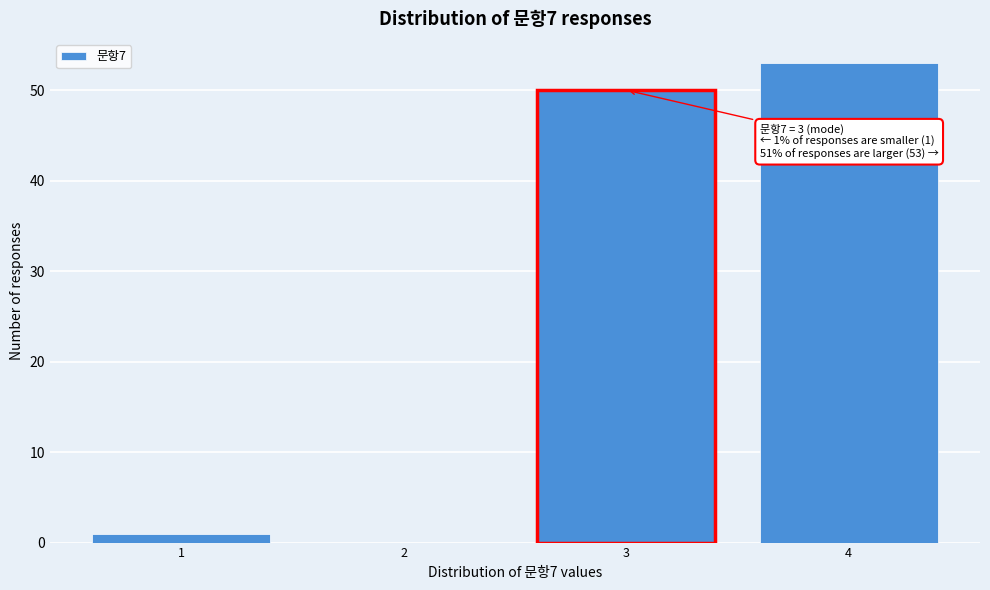

Which range on the x-axis has the tallest bar?

3.5 to 4.5